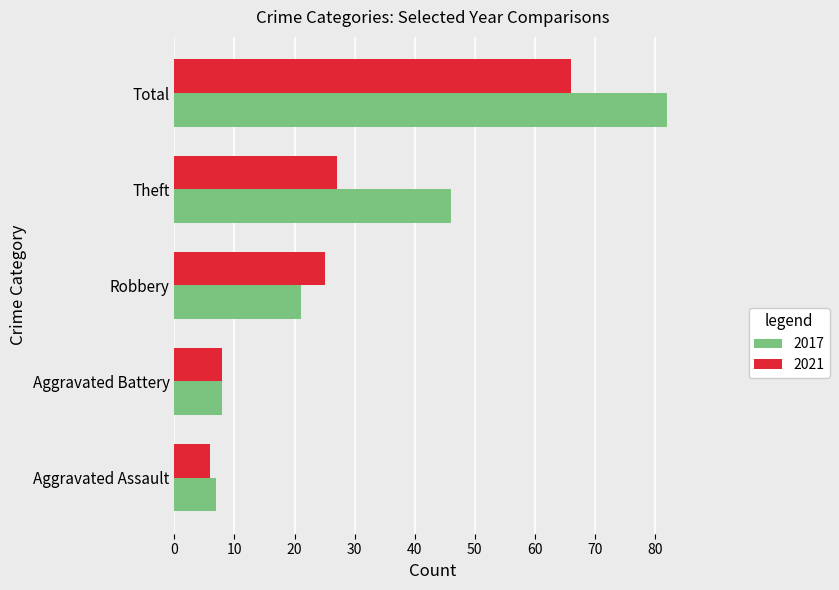

The 2021 series shows 8 at Aggravated Battery. True or false?

True